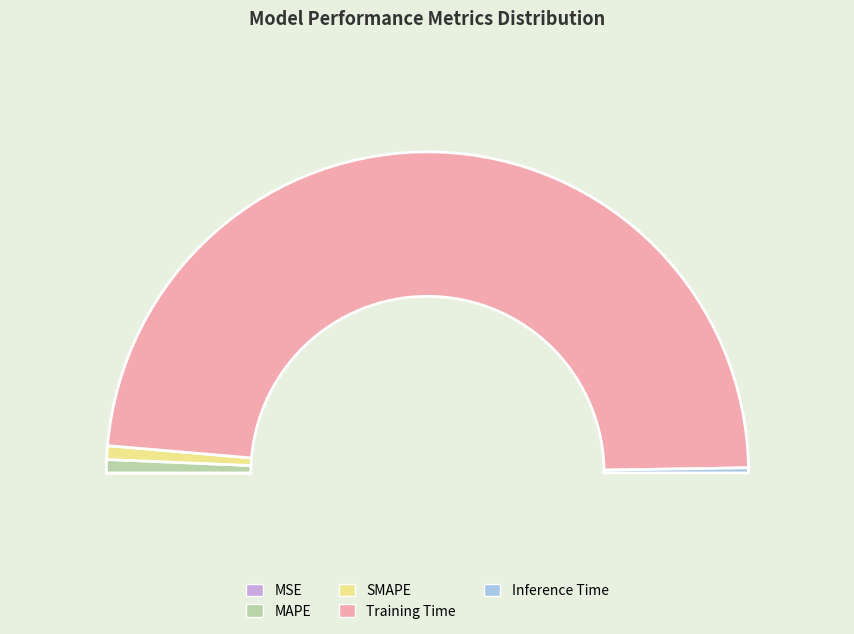

Which slice is the largest?

Training Time